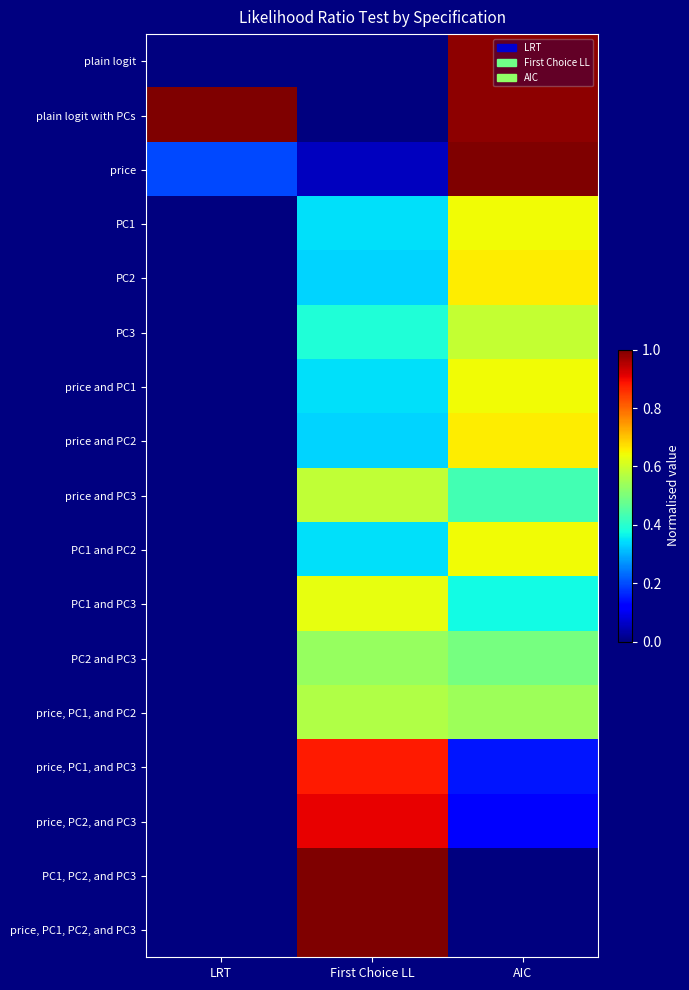

Which has a higher value, LRT or First Choice LL?

LRT